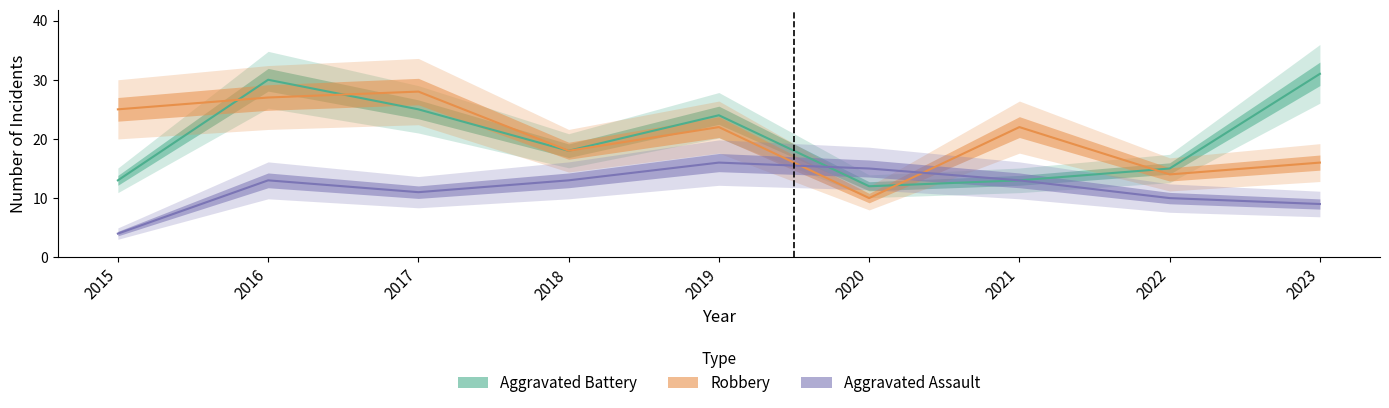

Between 2021 and 2022, which series saw the biggest shift?

Robbery